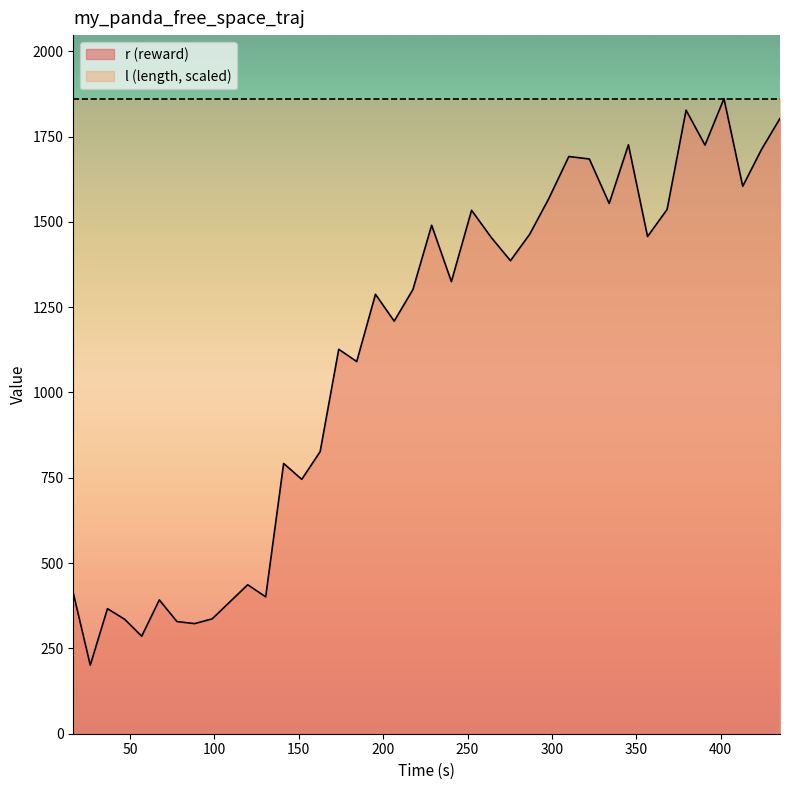

How many categories are shown in the chart?

39